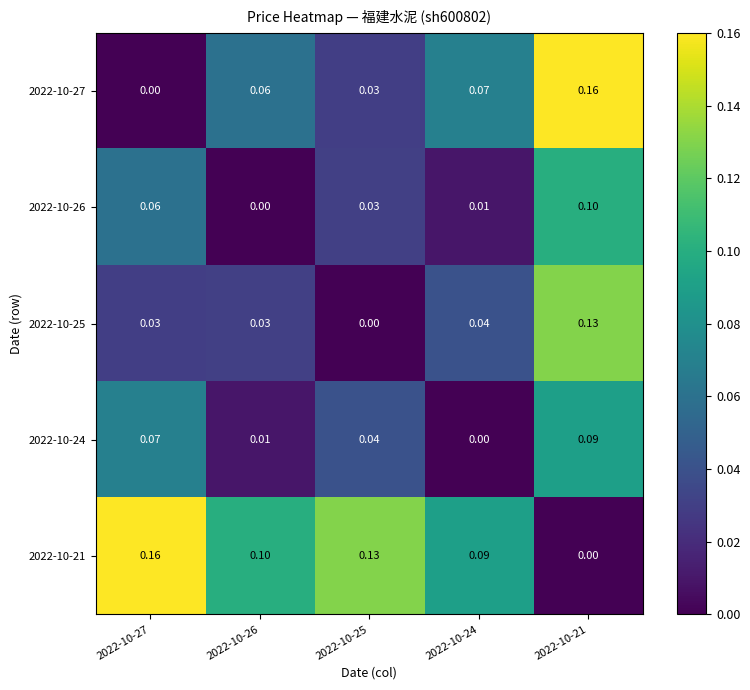

Is the value of 2022-10-26 at 2022-10-24 greater than the value of 2022-10-25 at 2022-10-21?

No